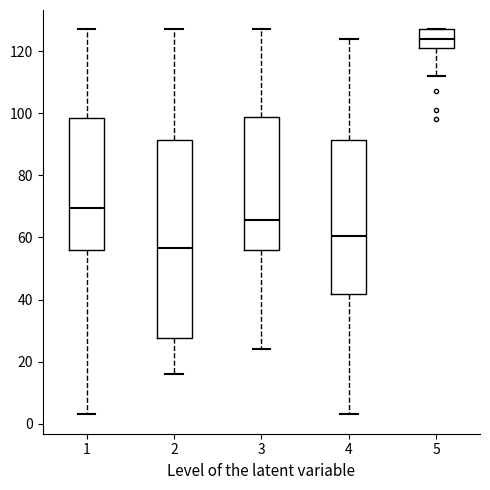

Which box is the tallest, from its lower edge to its upper edge?

2